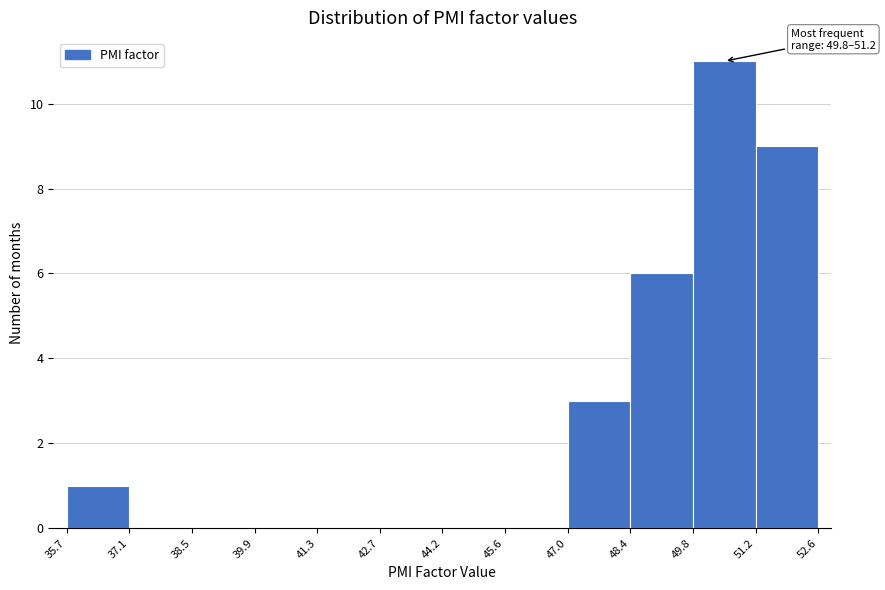

Over which range of the x-axis is the bar tallest?

49.8 to 51.2